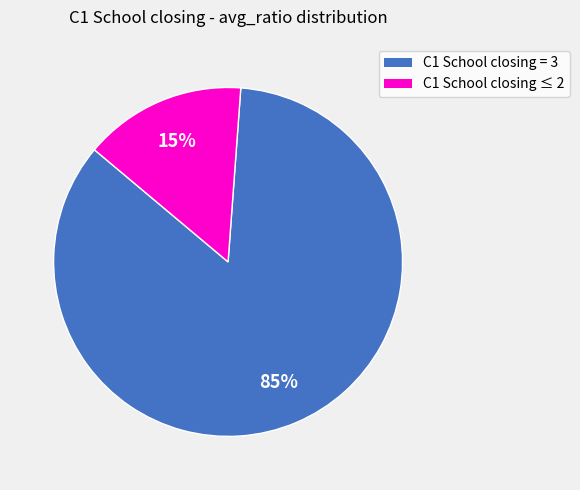

To the nearest percent, what is the difference between the largest and smallest slice percentages?

70%